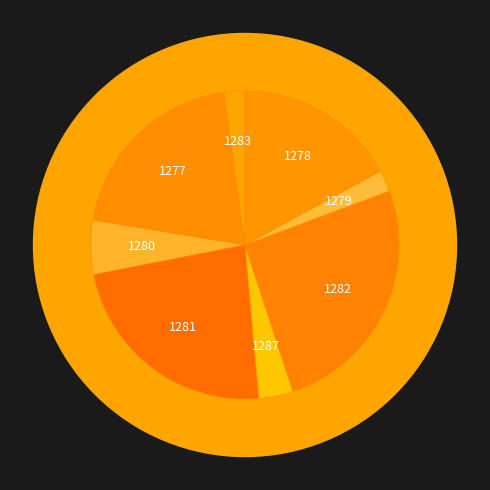

Count the number of slices in the pie.

8